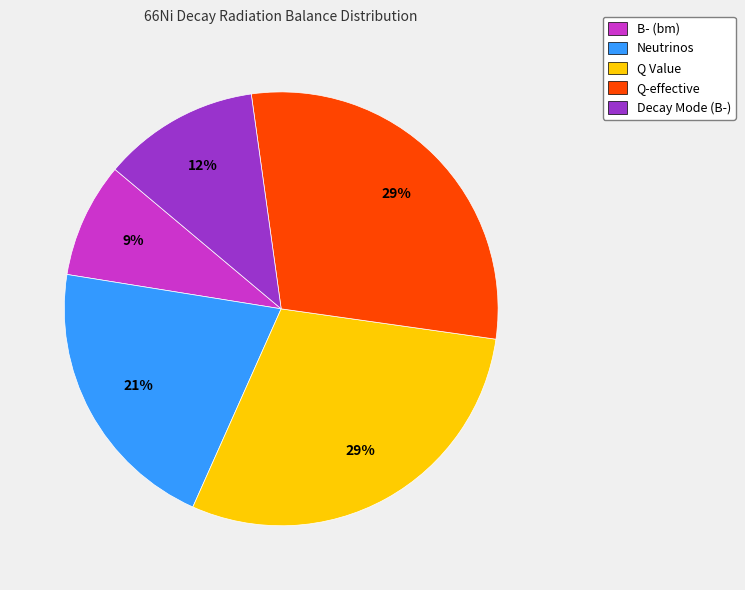

What is the smallest slice in the pie chart?

B- (bm)